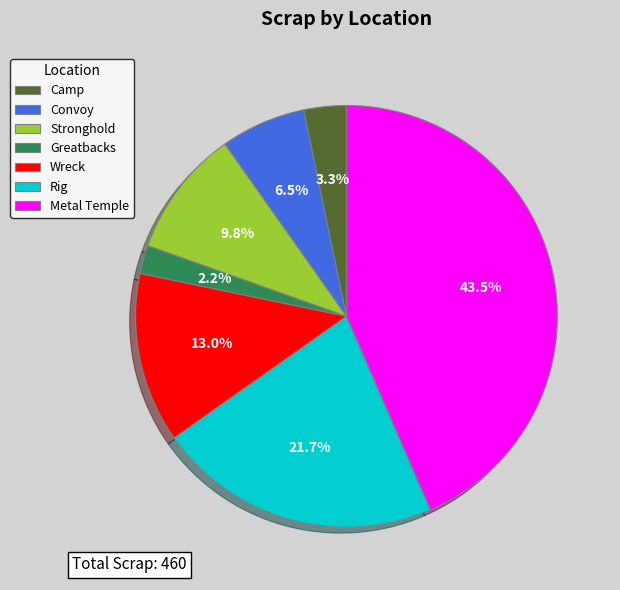

Between Convoy and Metal Temple, which is larger?

Metal Temple